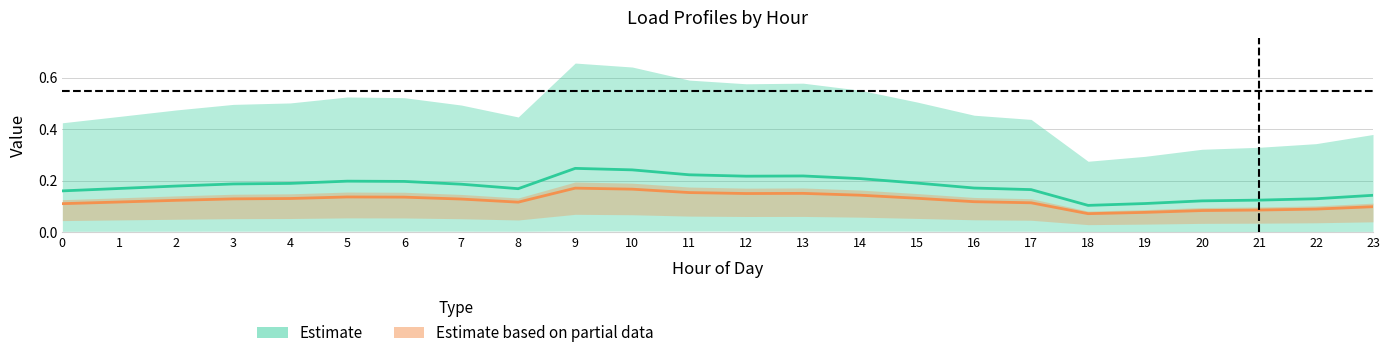

At which category is the sum across all series the highest?

9